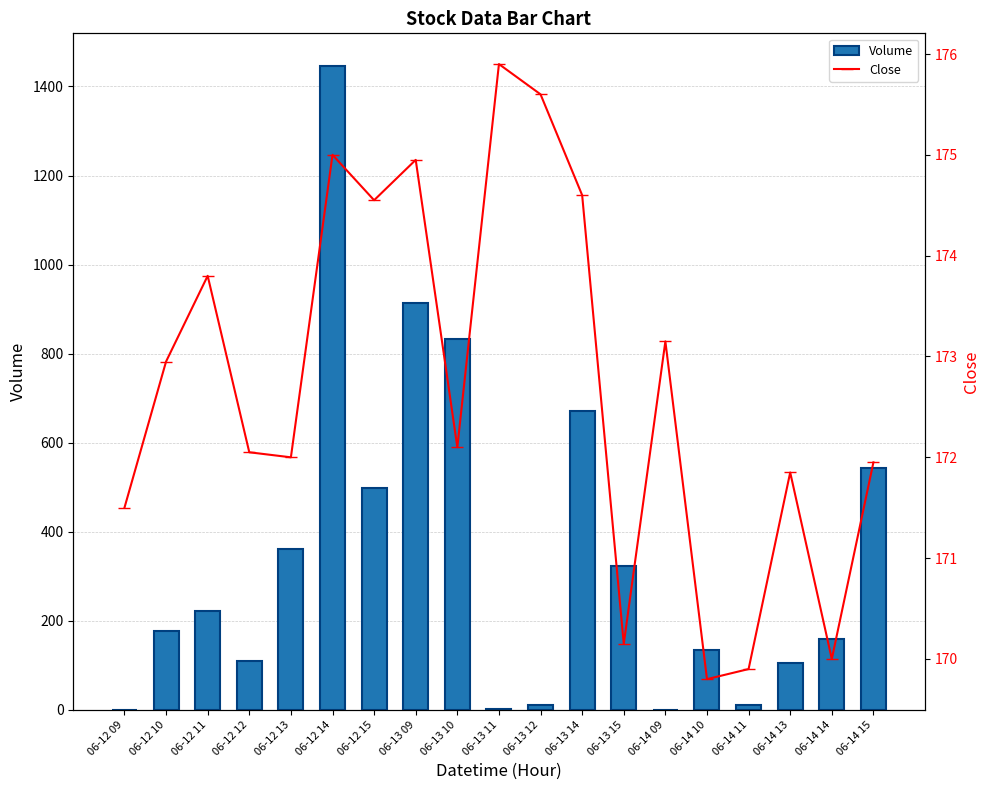

Is it true that Volume equals 551.9 at 06-13 10?

False